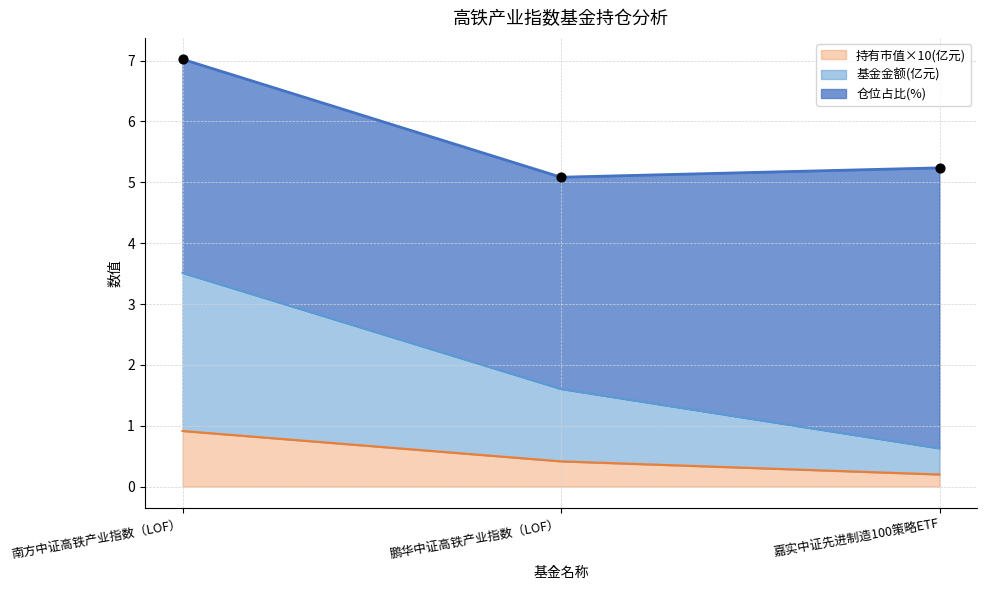

Is the value of 持有市值(亿元) at 南方中证高铁产业指数（LOF） greater than the value of 基金金额 at 嘉实中证先进制造100策略ETF?

Yes